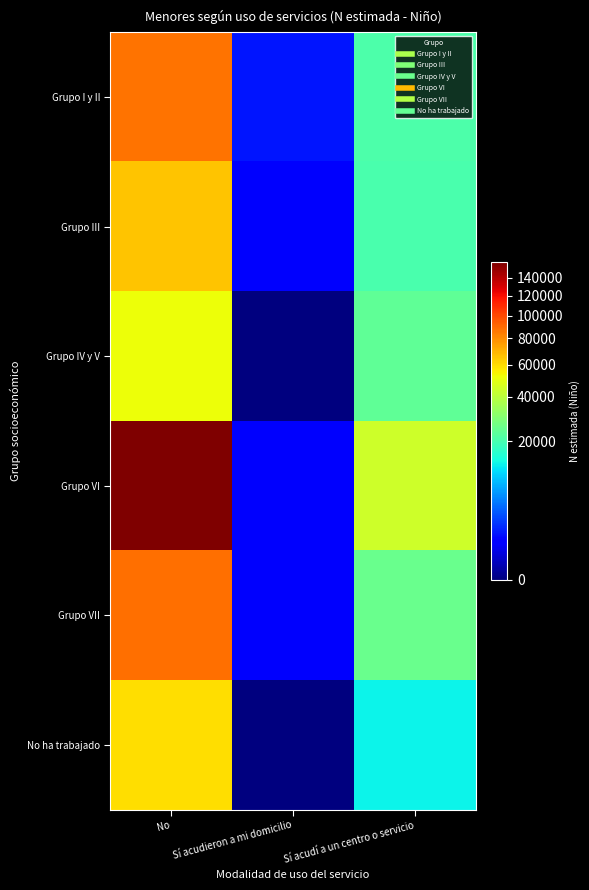

At how many categories does at least one series exceed 147085?

1